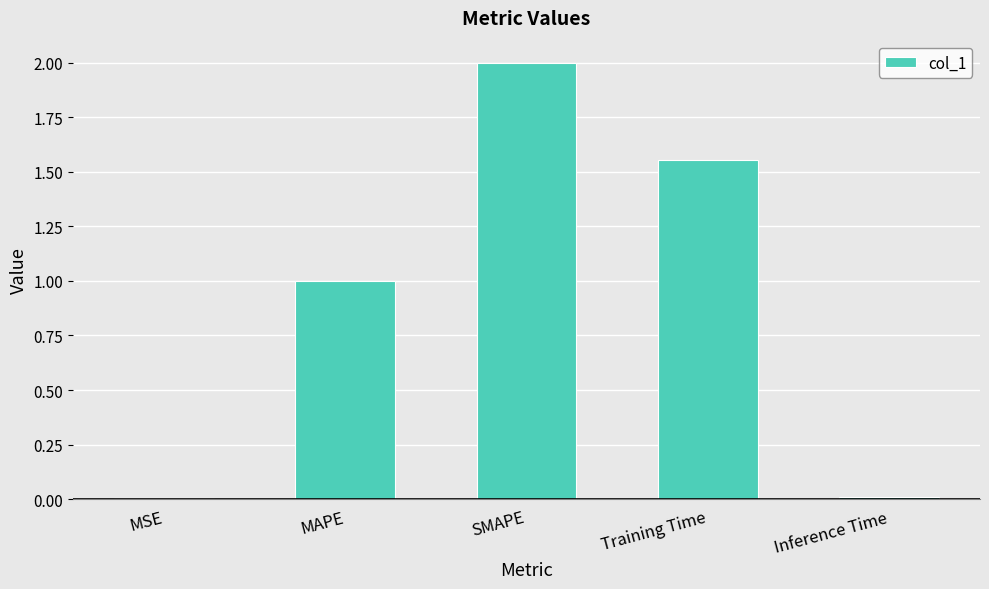

What is the sum of all values?

4.6